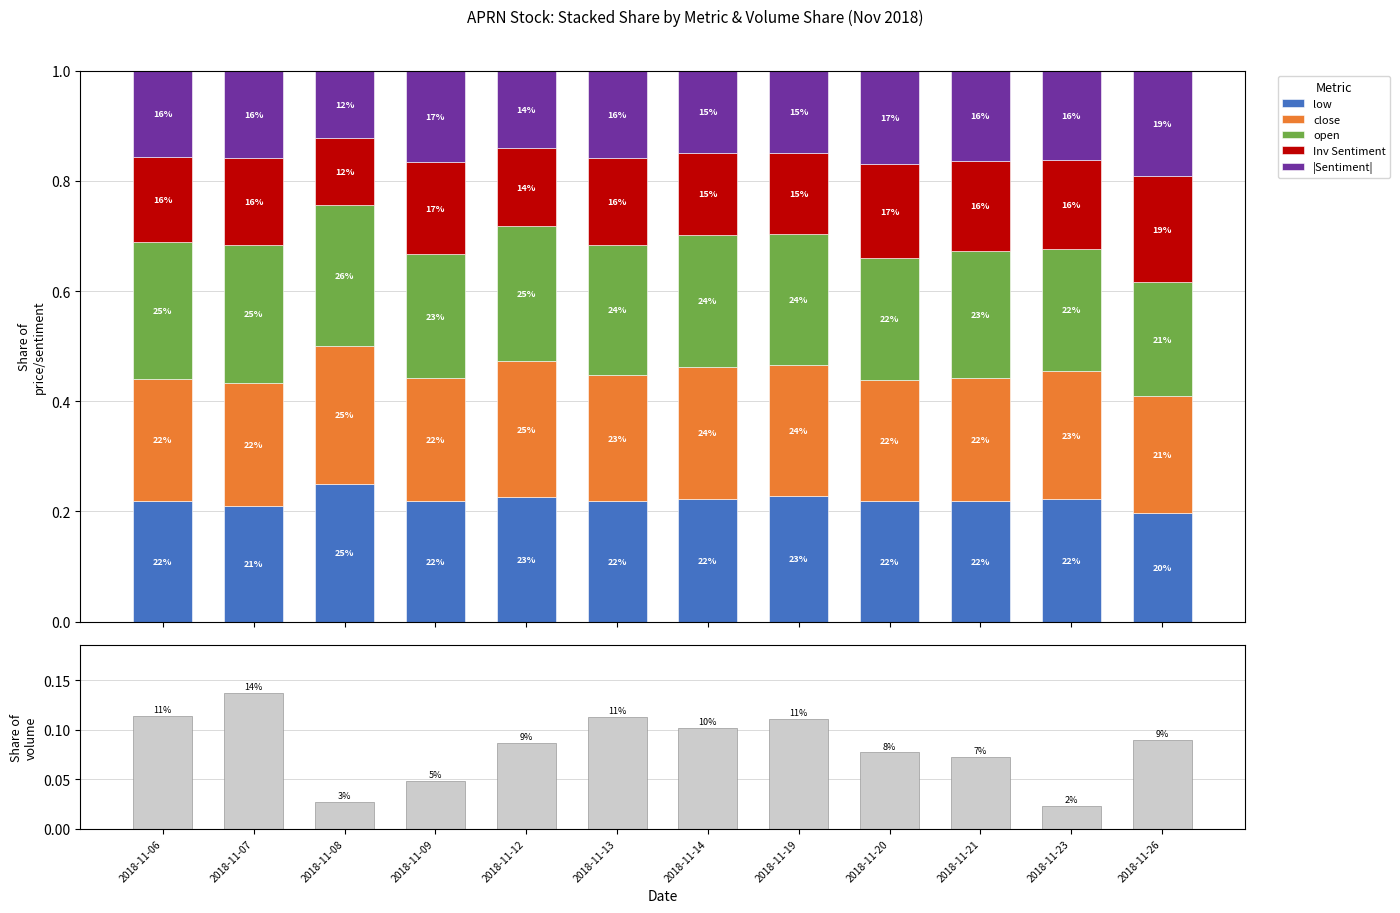

Reading left to right, transcribe all the data shown in this chart.

low: 0.2	0.2	0.2	0.2	0.2	0.2	0.2	0.2	0.2	0.2	0.2	0.2
close: 0.2	0.2	0.3	0.2	0.2	0.2	0.2	0.2	0.2	0.2	0.2	0.2
open: 0.2	0.3	0.3	0.2	0.2	0.2	0.2	0.2	0.2	0.2	0.2	0.2
Inv Sentiment: 0.2	0.2	0.1	0.2	0.1	0.2	0.1	0.1	0.2	0.2	0.2	0.2
|Sentiment|: 0.2	0.2	0.1	0.2	0.1	0.2	0.1	0.1	0.2	0.2	0.2	0.2
volume share: 0.1	0.1	0.0	0.0	0.1	0.1	0.1	0.1	0.1	0.1	0.0	0.1